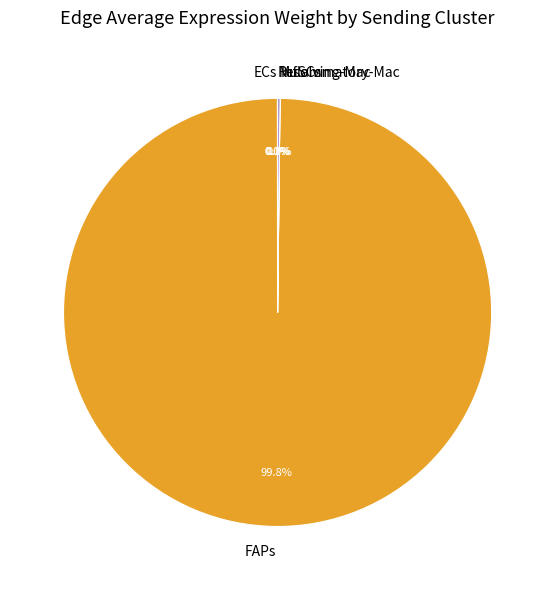

Is there any slice that represents more than half of the pie?

Yes